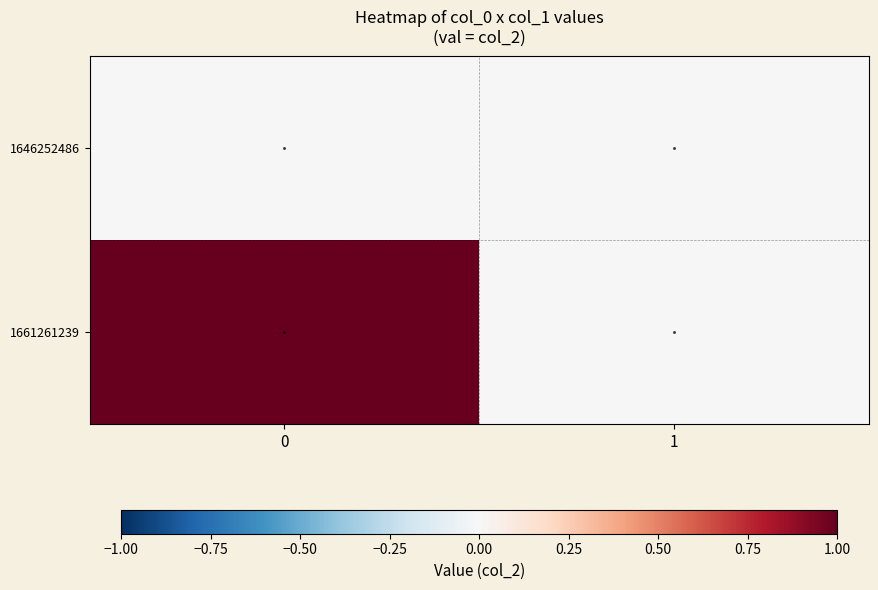

Which series has the largest total across all categories?

1661261239